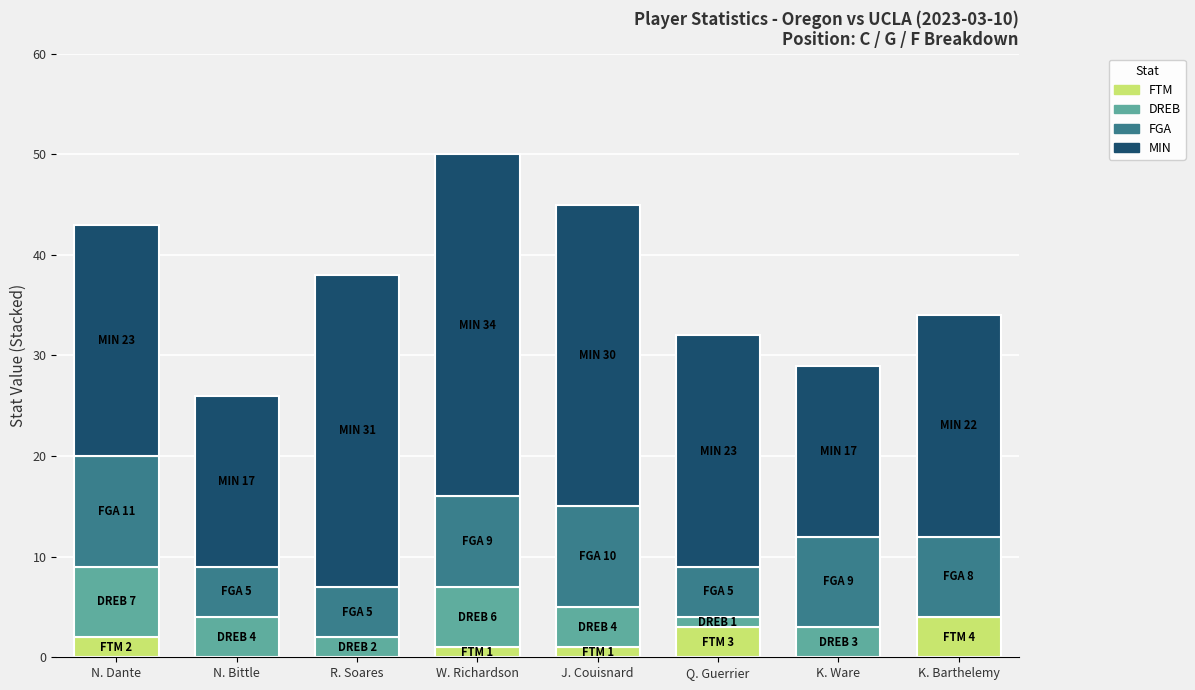

Are the bars grouped side by side (vs. stacked)?

No